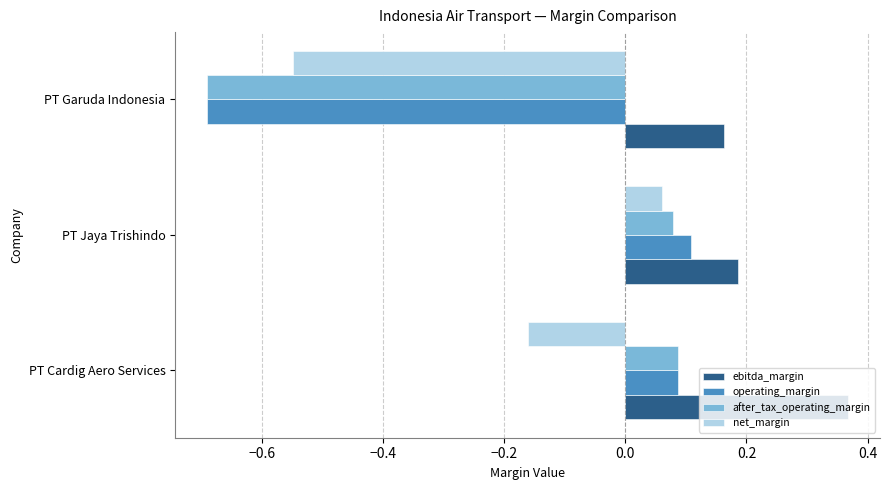

True or false: operating_margin has a value of 0.1 at PT Cardig Aero Services.

True